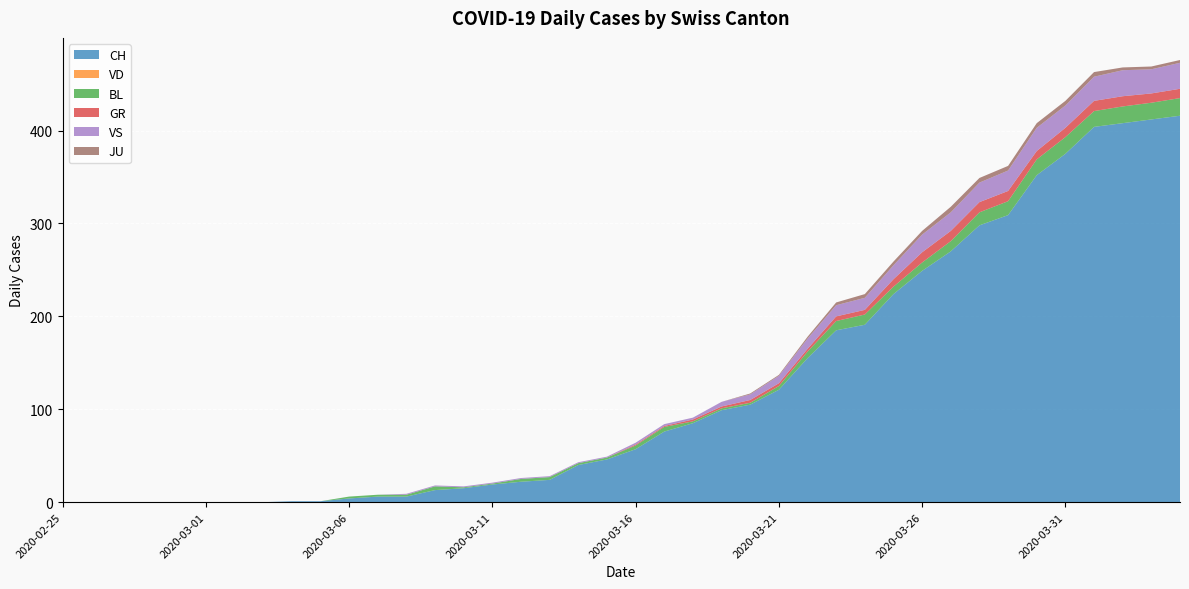

Reading right to left, extract all data points from this chart.

CH: 416	412	408	404	375	352	309	298	270	249	224	191	185	155	121	105	99	85	76	57	46	40	24	22	19	15	13	6	6	4	1	1	0	0	0	0	0	0	0	0
VD: 0	0	0	0	0	0	0	0	0	0	0	0	0	0	0	0	0	0	0	0	0	0	0	0	0	0	0	0	0	0	0	0	0	0	0	0	0	0	0	0
BL: 19	18	18	17	18	17	15	14	11	9	8	11	10	7	4	2	2	2	5	4	2	2	3	3	1	1	4	2	2	2	0	0	0	0	0	0	0	0	0	0
GR: 10	10	11	11	10	9	11	11	11	11	8	5	5	3	3	3	2	2	1	1	0	0	0	0	0	0	0	0	0	0	0	0	0	0	0	0	0	0	0	0
VS: 28	26	28	26	24	25	22	21	20	19	15	13	12	11	8	6	5	2	2	2	1	1	1	1	1	1	1	1	0	0	0	0	0	0	0	0	0	0	0	0
JU: 3	3	3	5	5	5	5	5	6	4	4	4	3	2	1	1	0	0	0	0	0	0	0	0	0	0	0	0	0	0	0	0	0	0	0	0	0	0	0	0